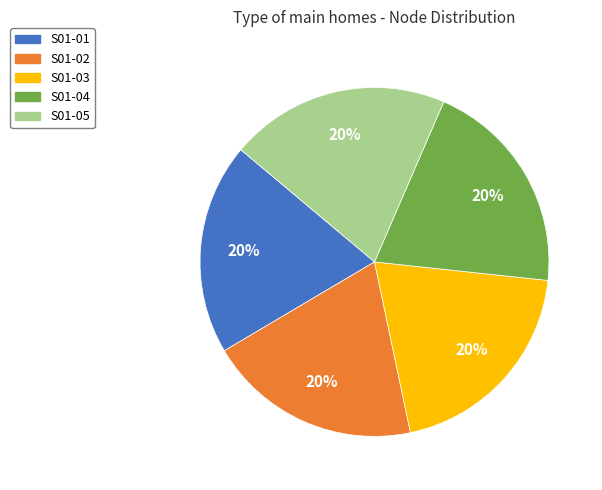

Count the number of slices in the pie.

5